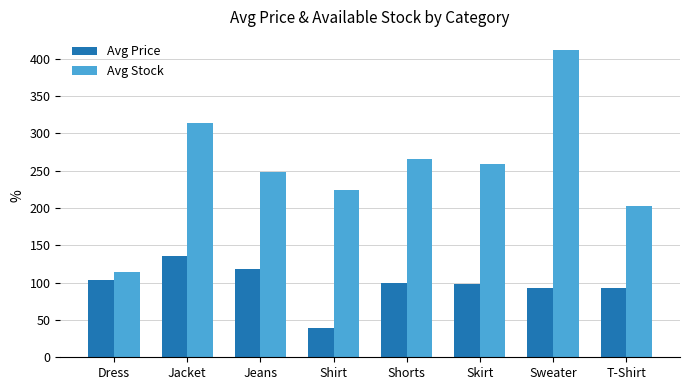

How many bars are there in each group?

2